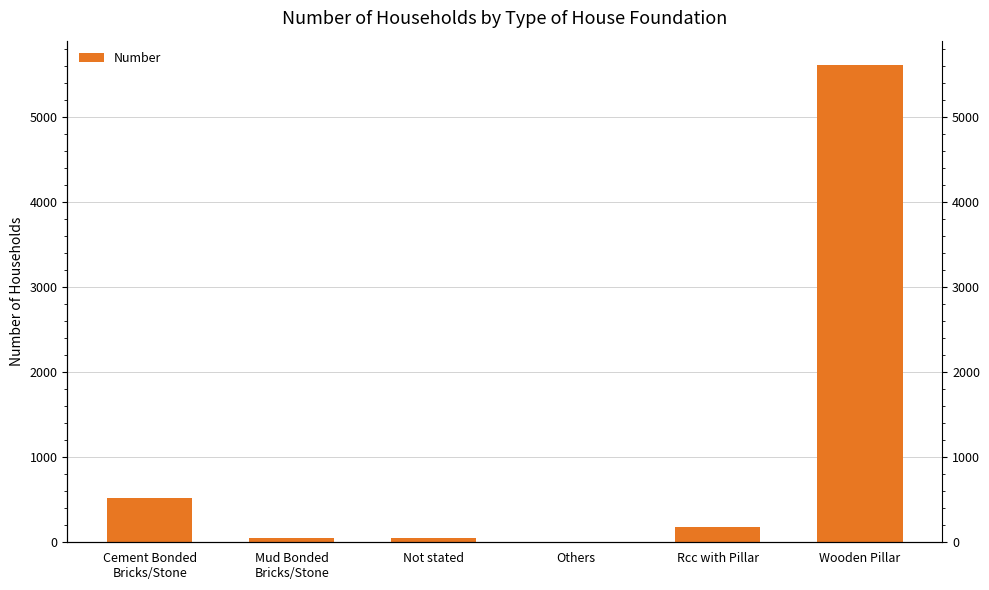

Reading right to left, transcribe all the data shown in this chart.

5616	177	5	48	51	515